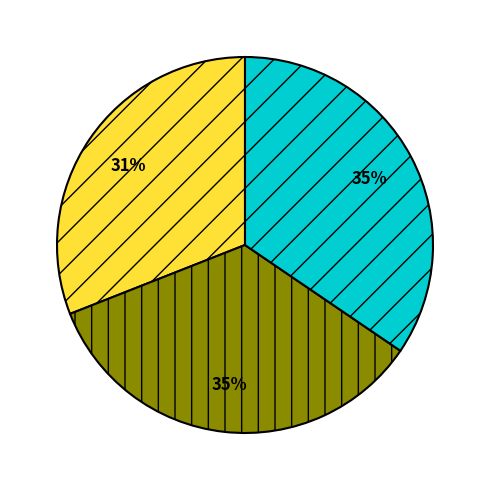

Is there a majority slice in this chart?

No